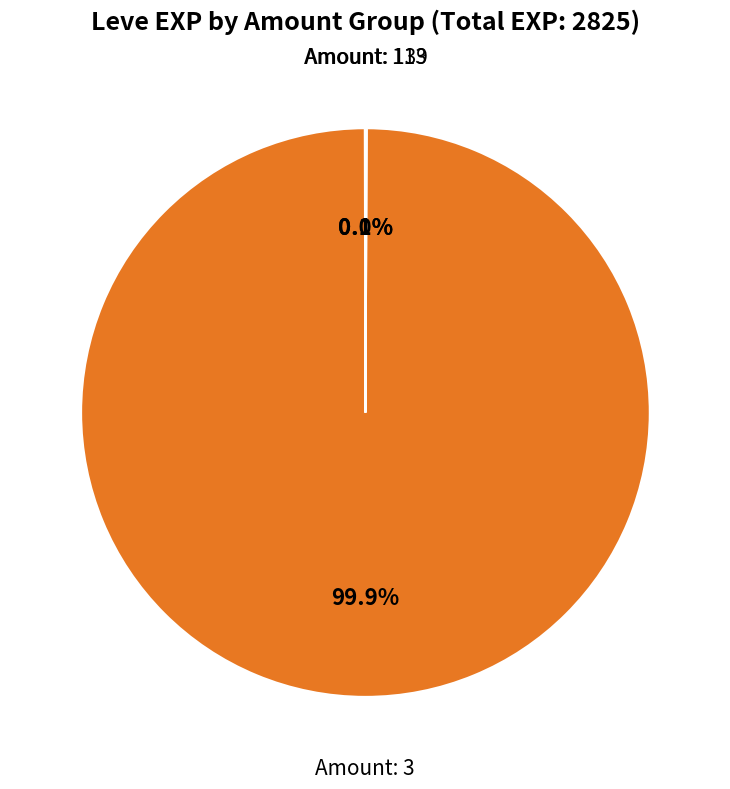

Is there any slice that represents more than half of the pie?

Yes